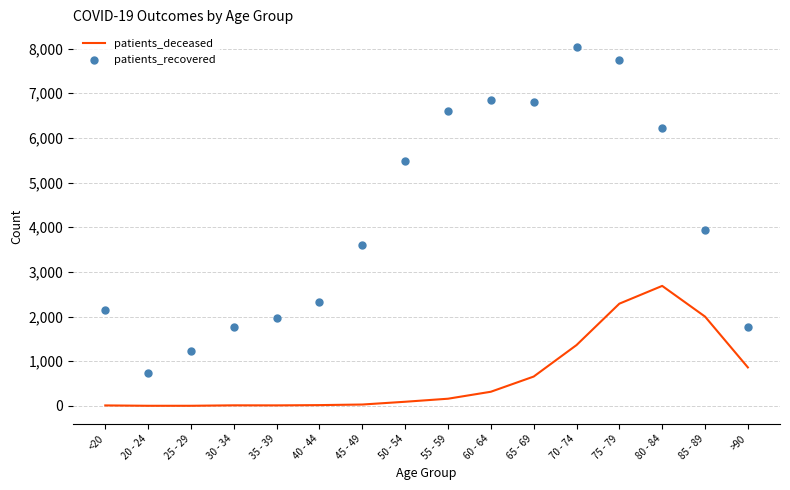

Which series contains the highest Y value?

patients_recovered